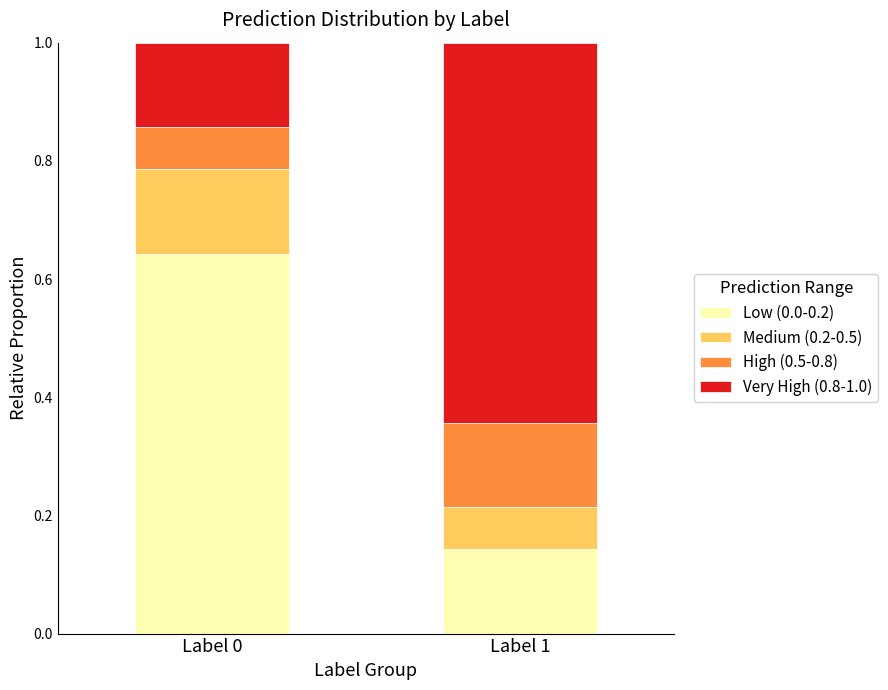

At which label does Low (0.0-0.2) reach its peak?

Label 0